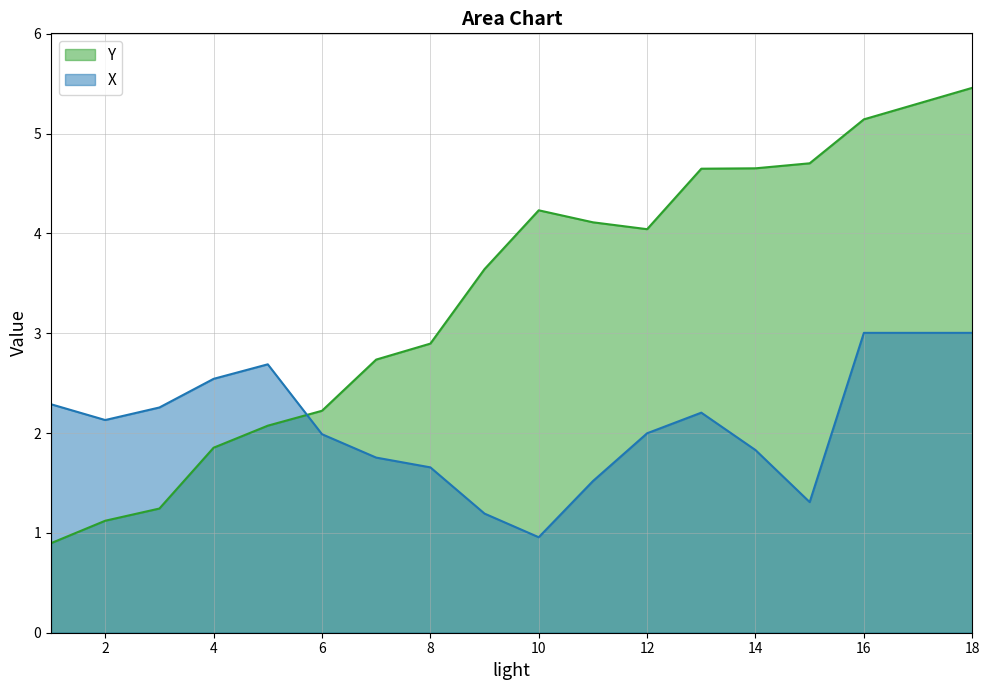

Reading left to right, extract all data points from this chart.

Y: 0.9	1.1	1.2	1.9	2.1	2.2	2.7	2.9	3.6	4.2	4.1	4.0	4.6	4.7	4.7	5.1	5.3	5.5
X: 2.3	2.1	2.3	2.5	2.7	2.0	1.8	1.7	1.2	1.0	1.5	2.0	2.2	1.8	1.3	3.0	3.0	3.0